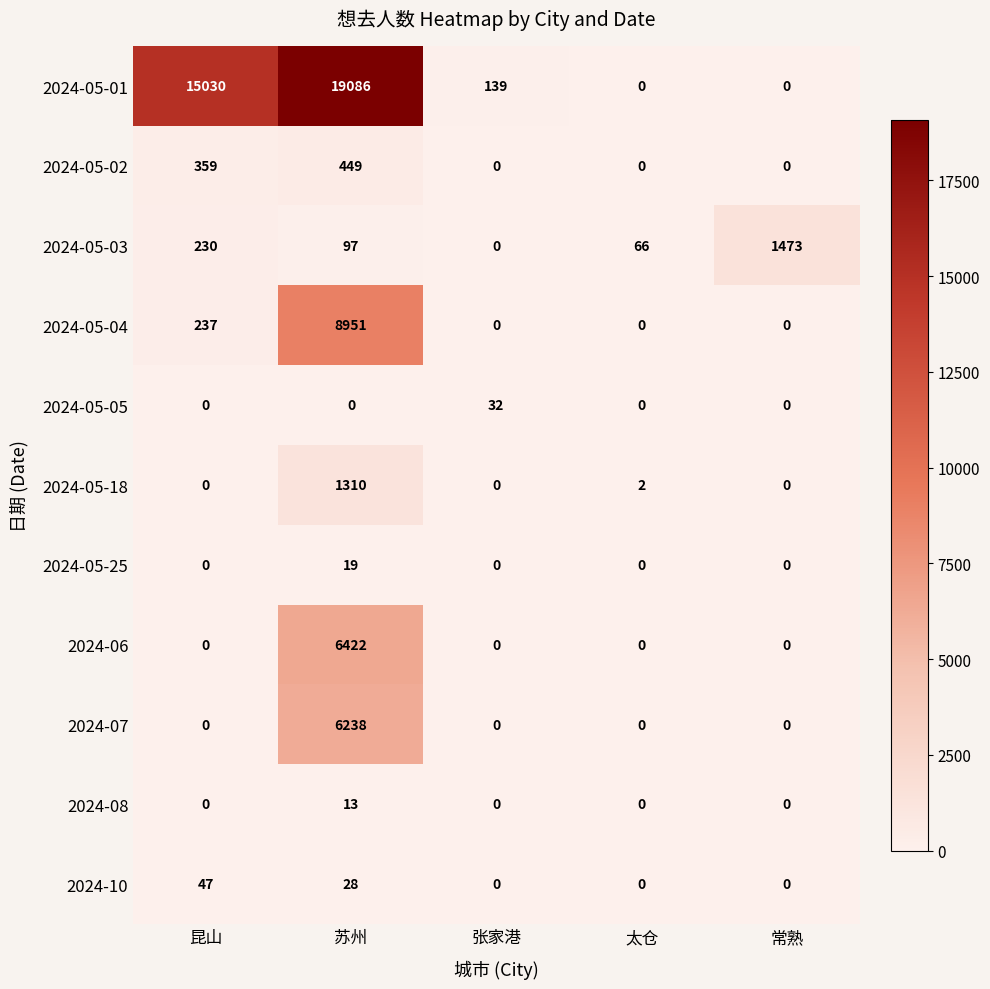

How many 2024-10 values are between 0 and 28?

4